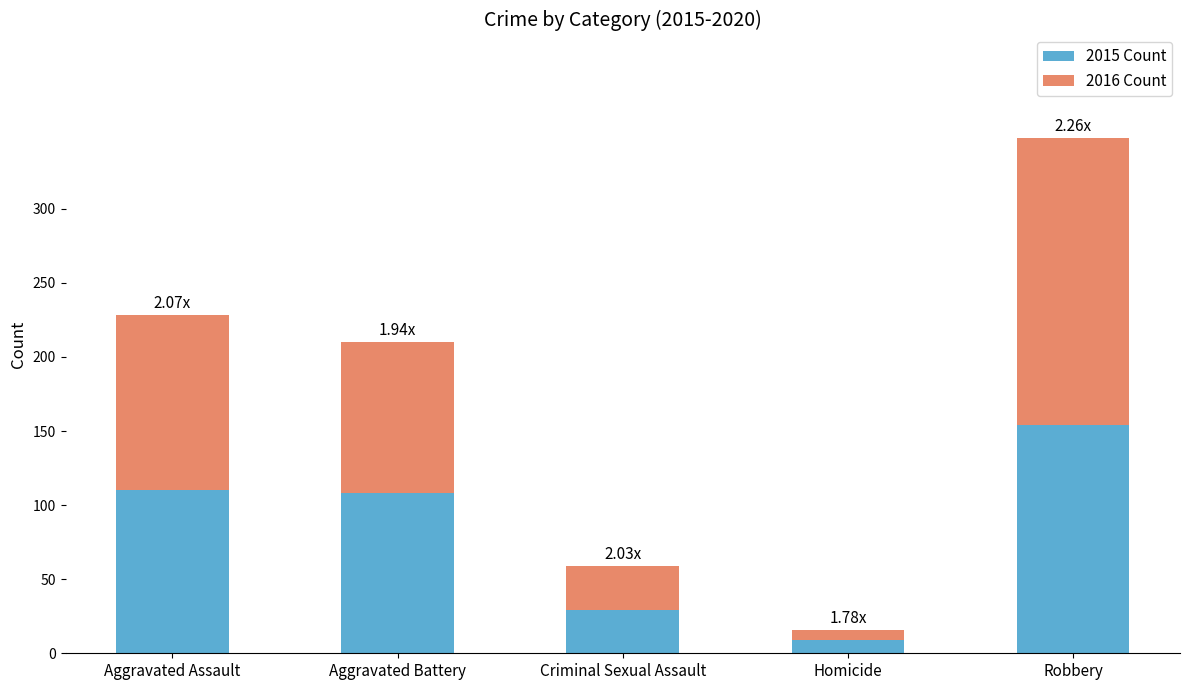

At which category is the sum across all series the highest?

Robbery